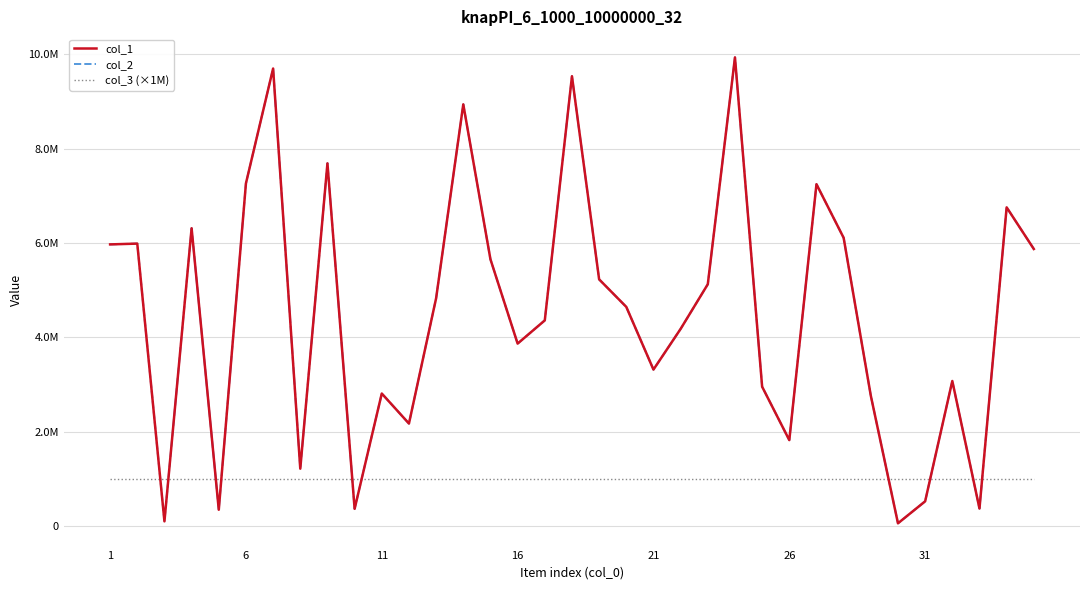

Is this an area chart (filled region under the line)?

No